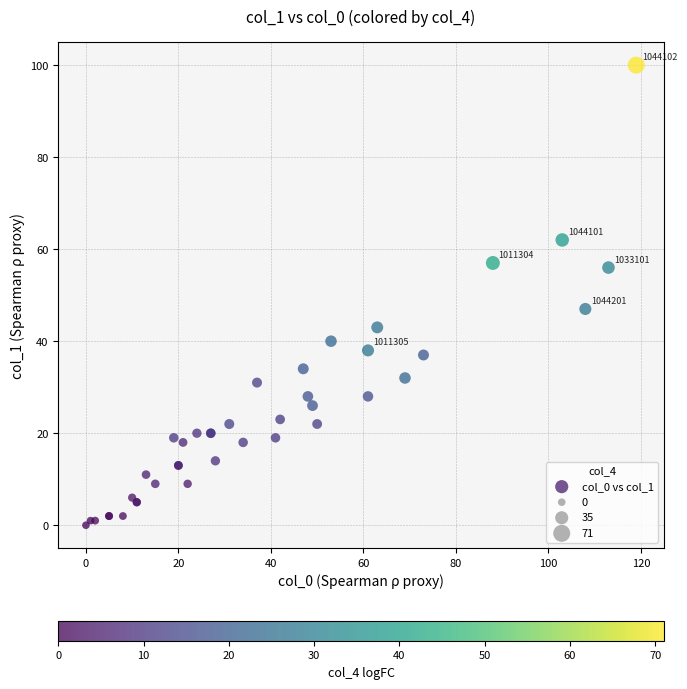

What Y value in the scatter plot is closest to 50?

47